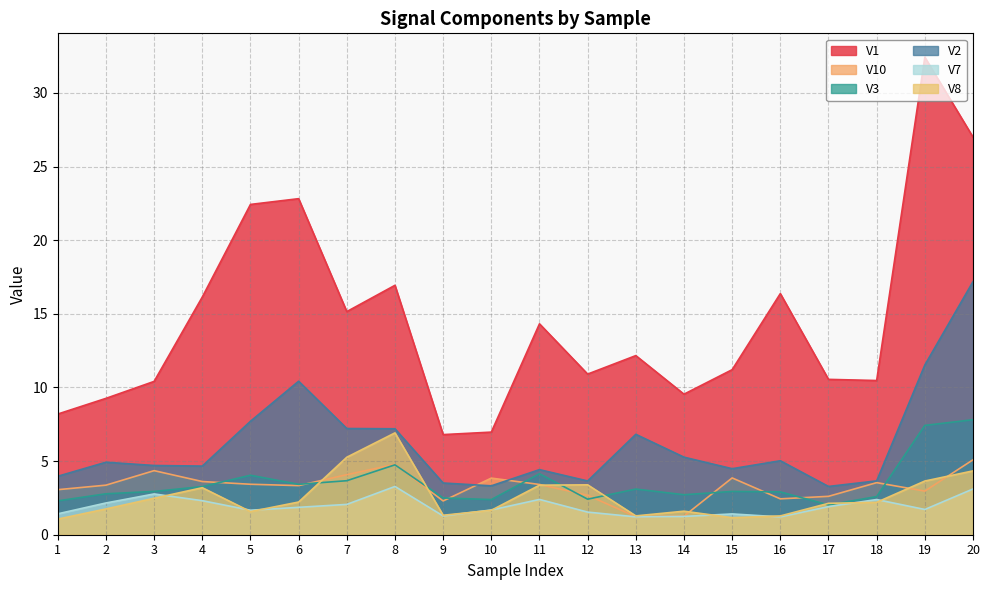

What is the difference between the second highest and minimum values in the V8 series?

4.2